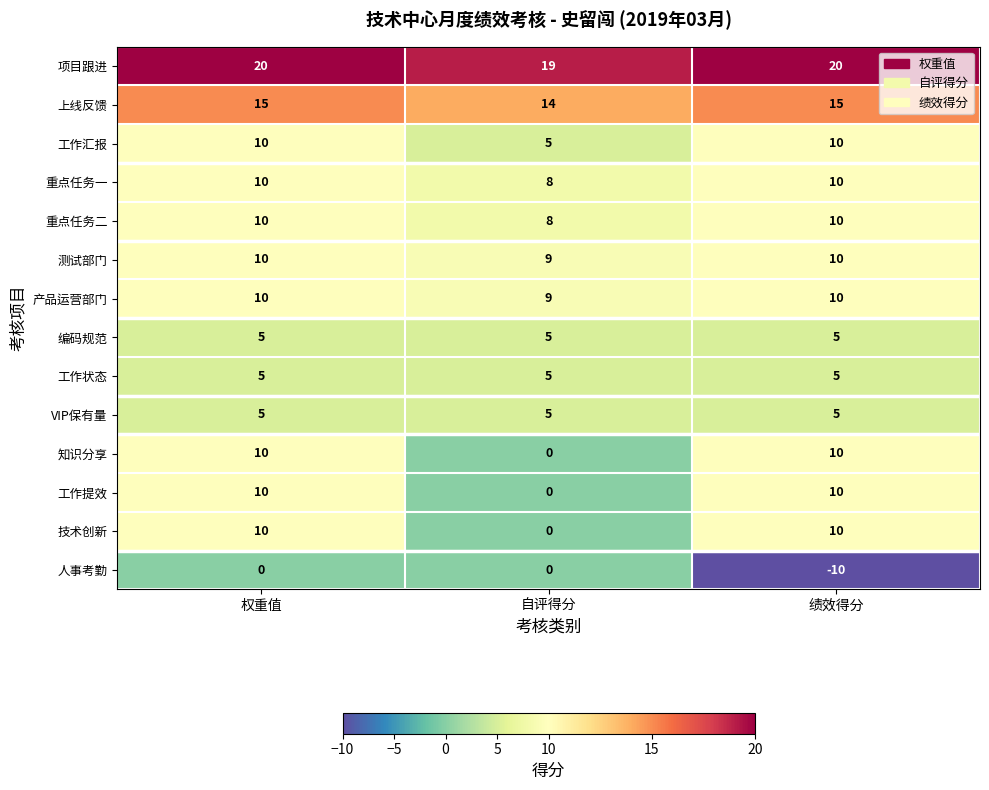

What is the maximum value for 工作提效?

10